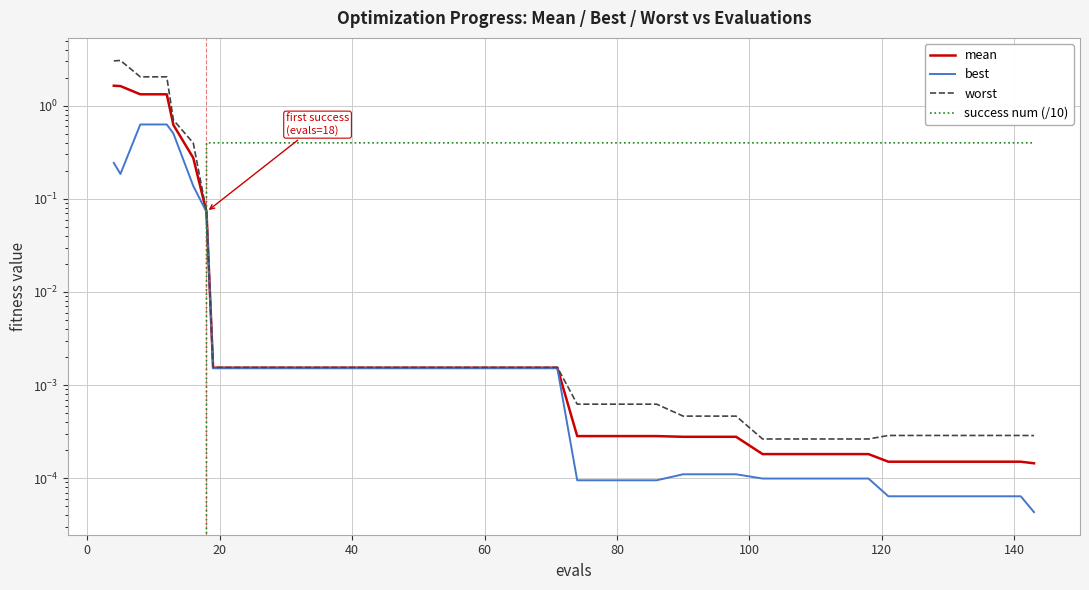

What is the difference between the maximum and minimum values in the success num (/10) series?

0.4